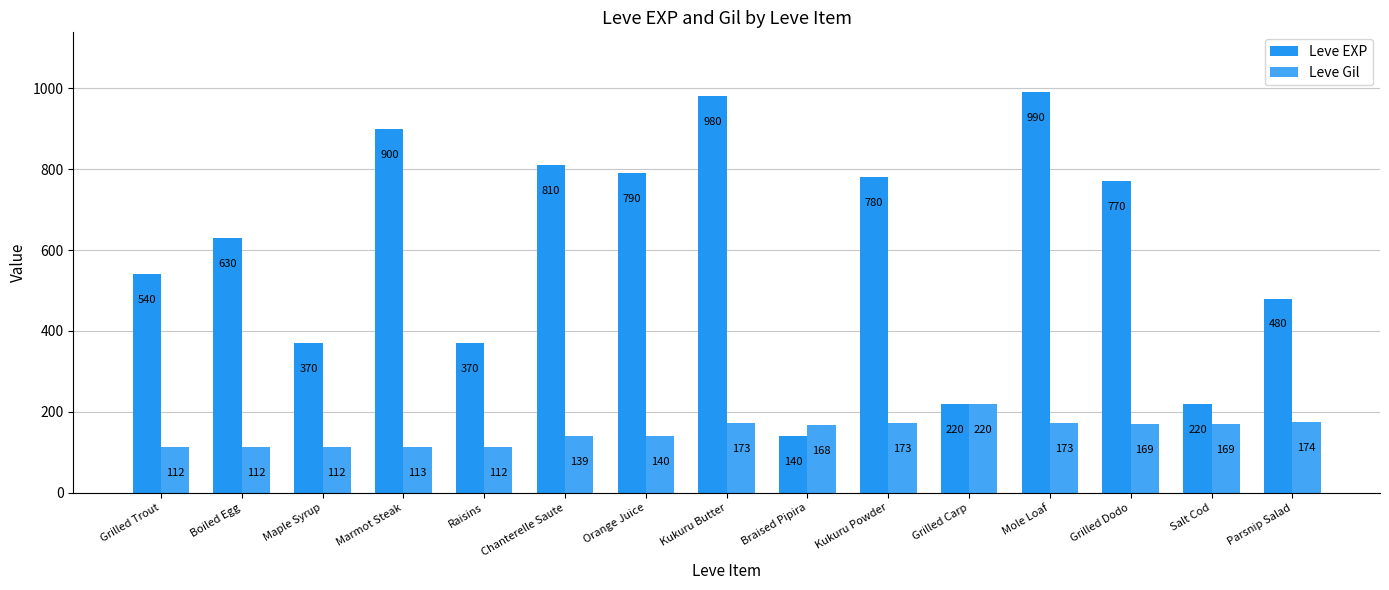

Reading right to left, extract all data points from this chart.

Leve EXP: 480	220	770	990	220	780	140	980	790	810	370	900	370	630	540
Leve Gil: 174	169	169	173	220	173	168	173	140	139	112	113	112	112	112